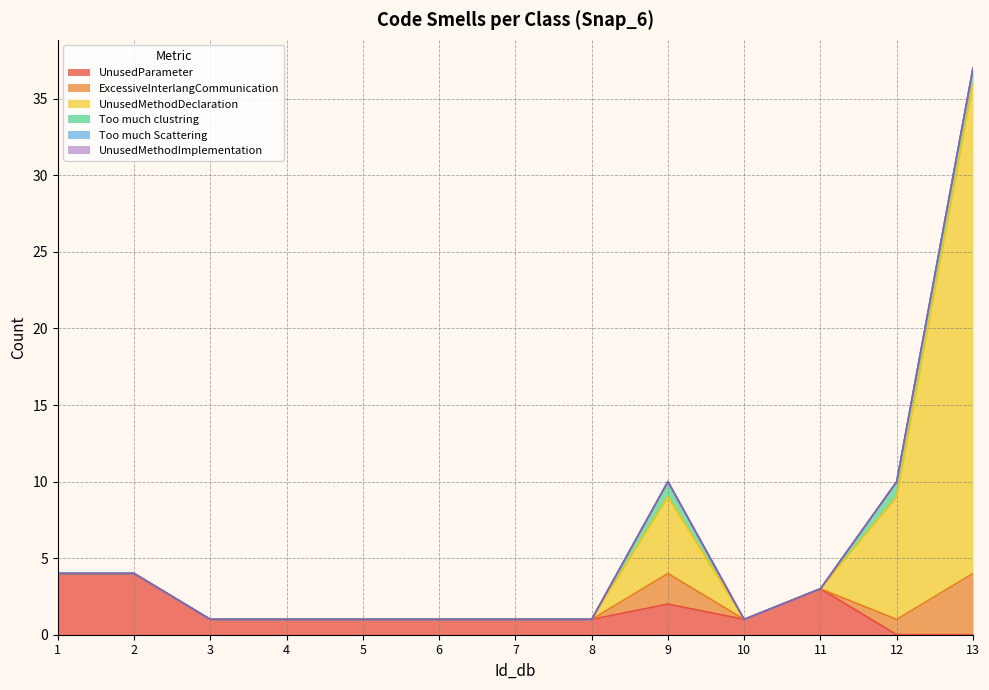

The Too much clustring series shows 1 at 1. True or false?

False